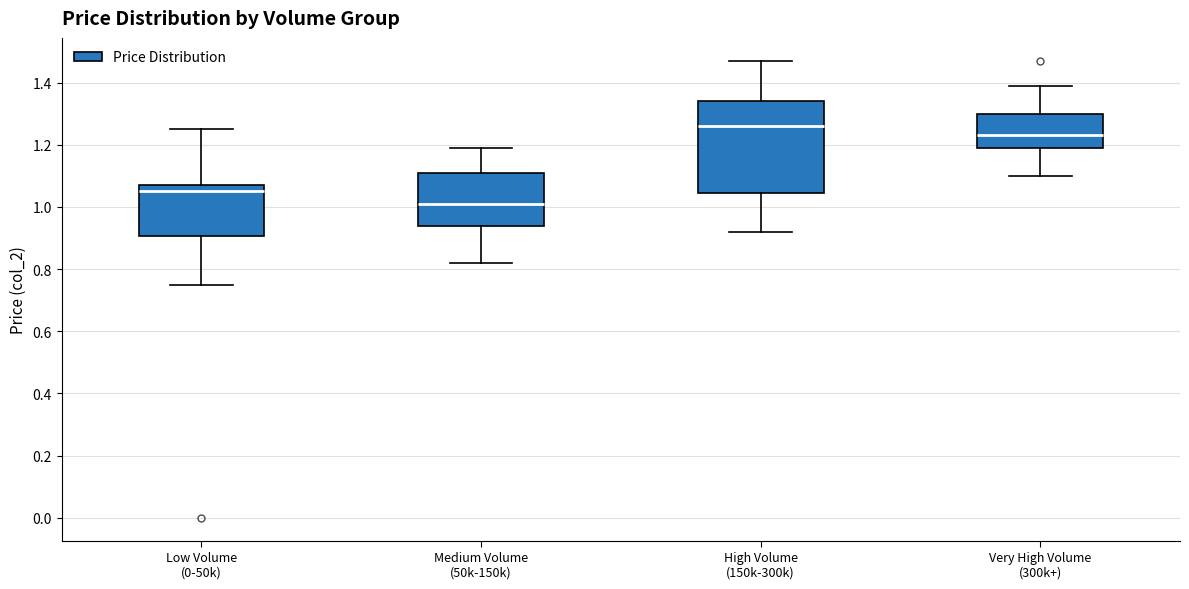

Which box is the tallest, from its lower edge to its upper edge?

High Volume (150k-300k)